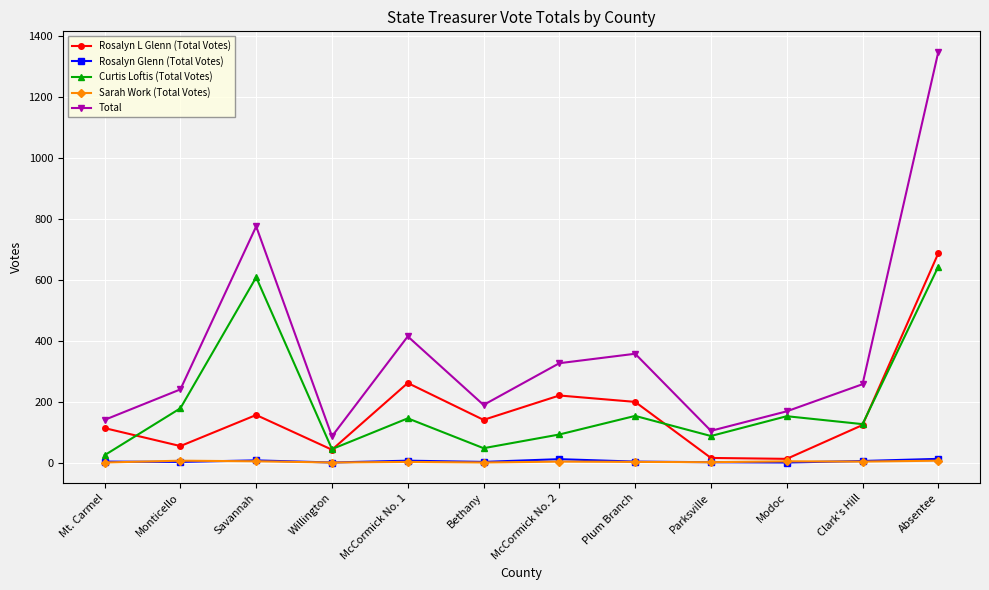

Is it true that Total equals 590 at Plum Branch?

False